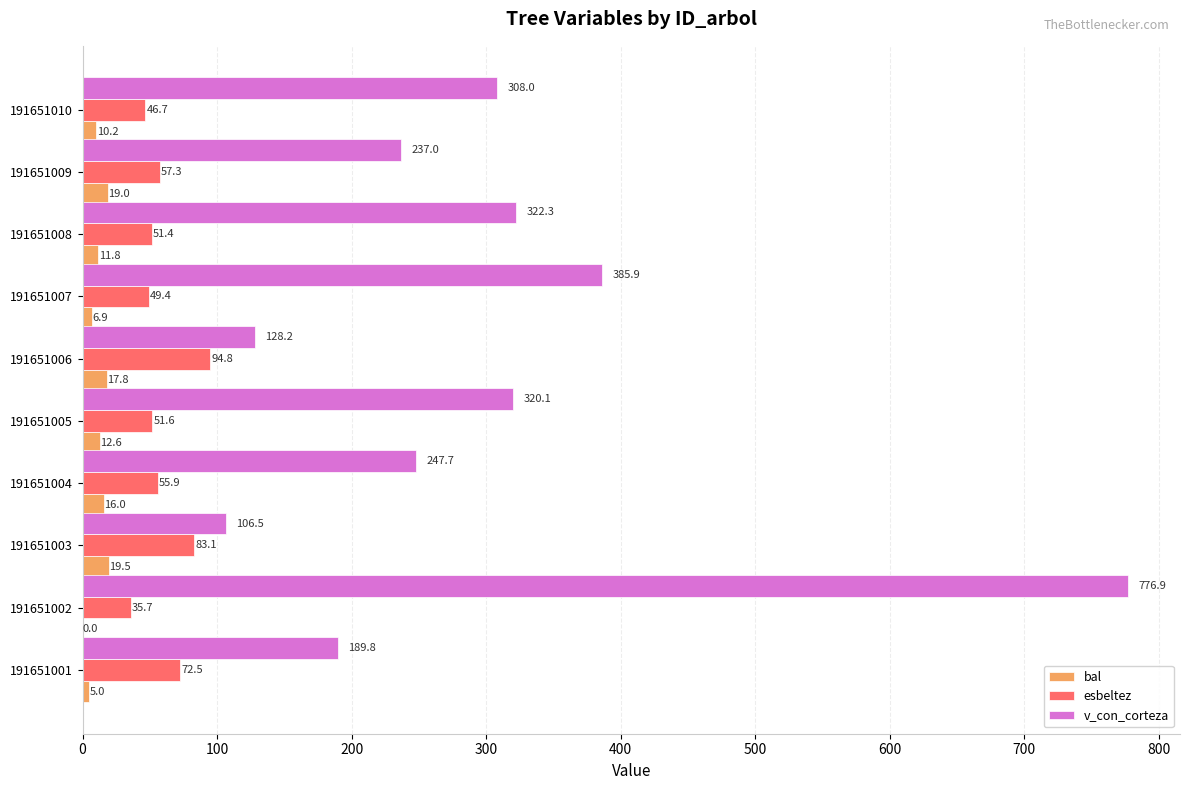

What is the greatest value displayed?

776.9